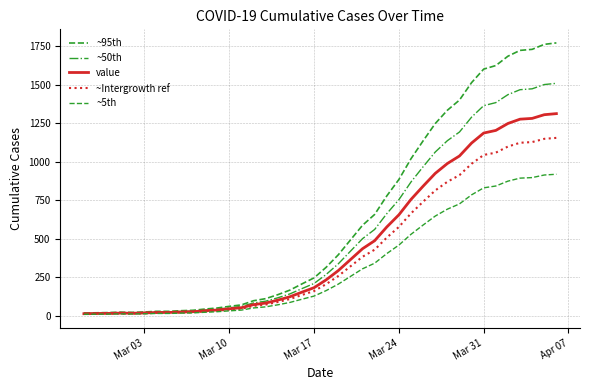

How many lines are shown in the chart?

5